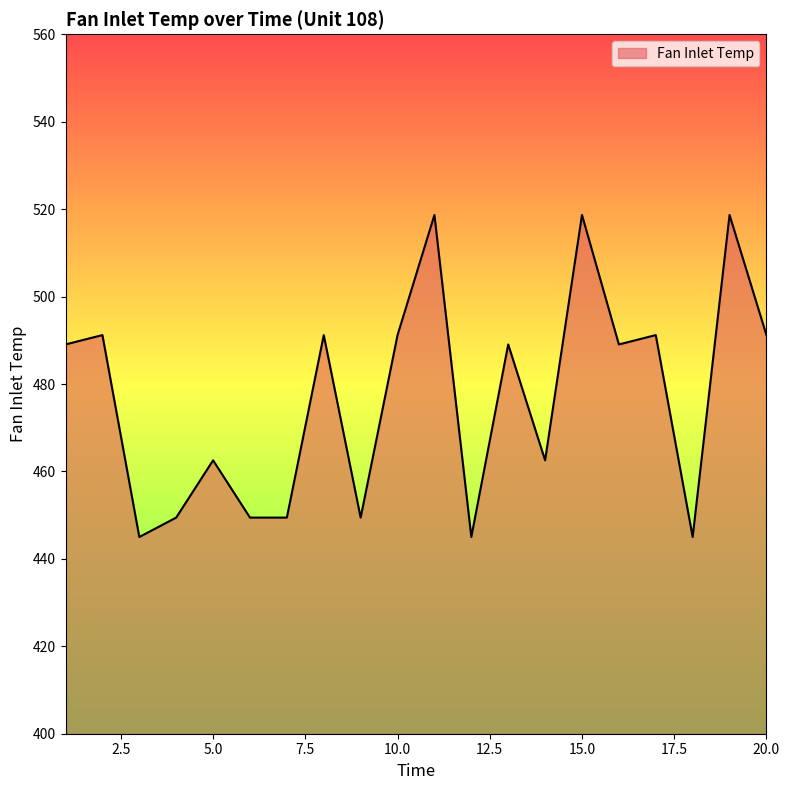

What is the sum of all values?

9537.0